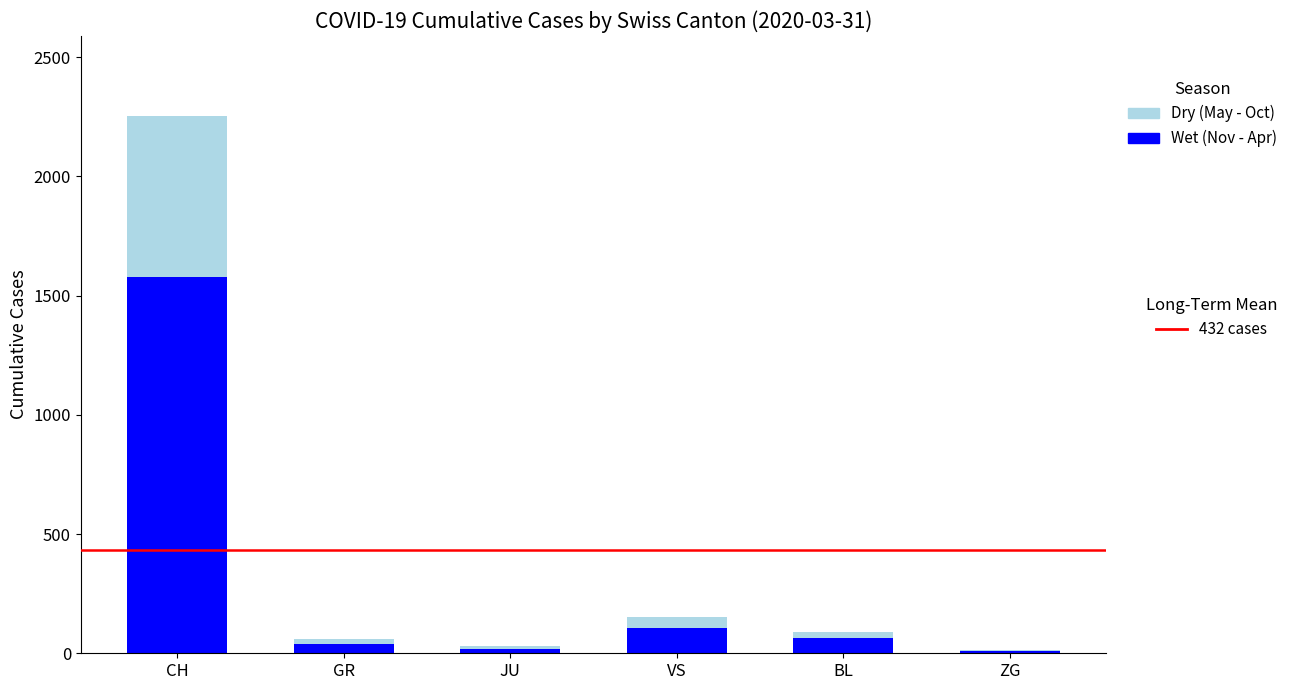

At which category is the sum across all series the highest?

CH